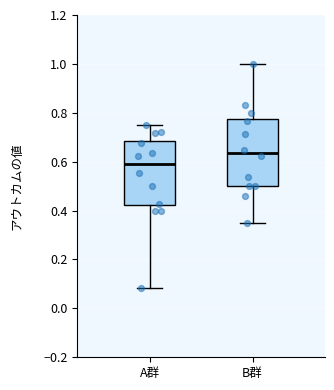

Where does the lower whisker of the box for B群 end on the y-axis? The values are not printed on the chart, so give them approximately, as read against the axis.

0.36